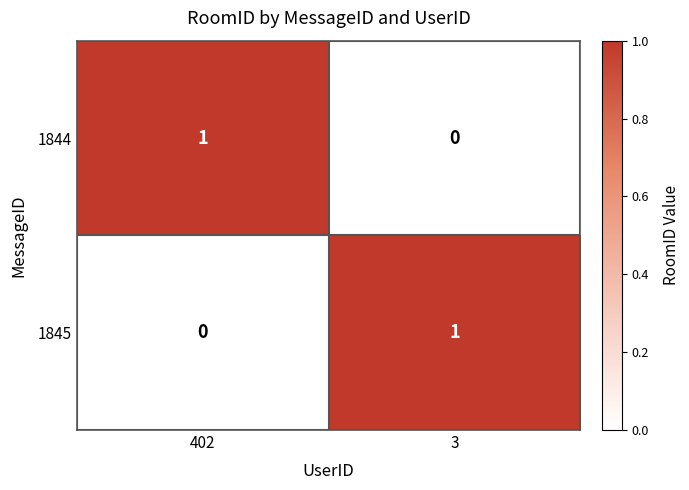

The value of 1845 at 3 is 1. True or false?

True